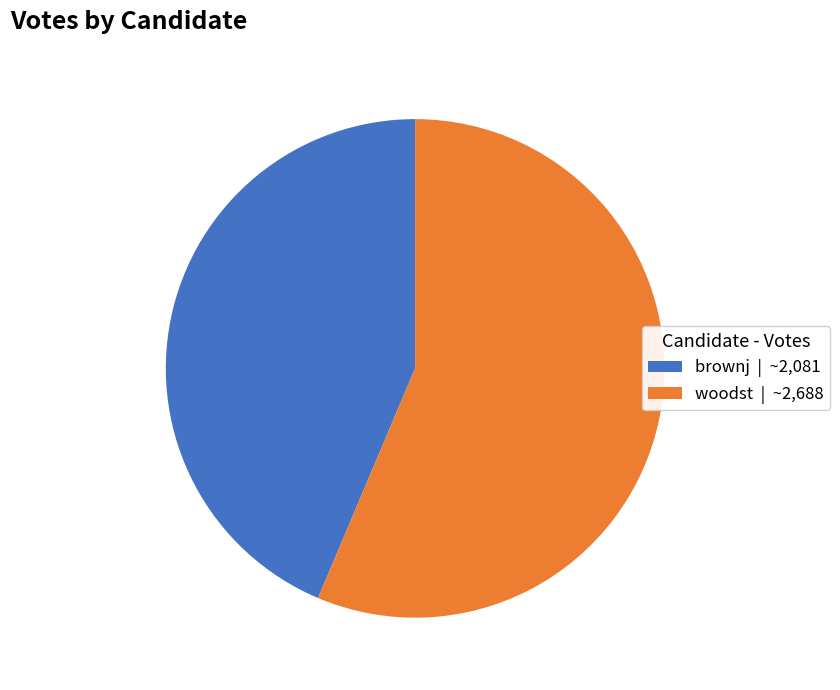

Which category has the smallest portion of the pie?

brownj